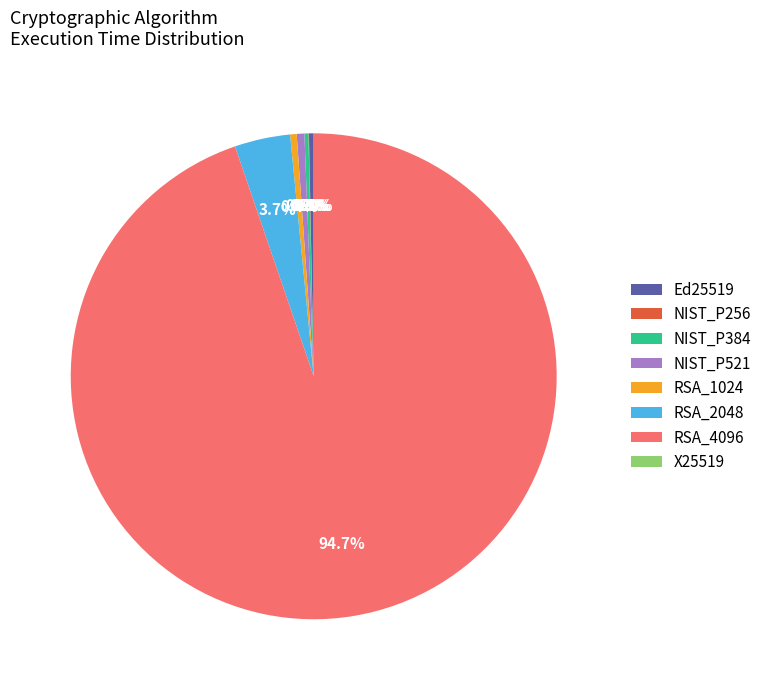

The Ed25519 slice represents 0% of the pie. True or false?

True